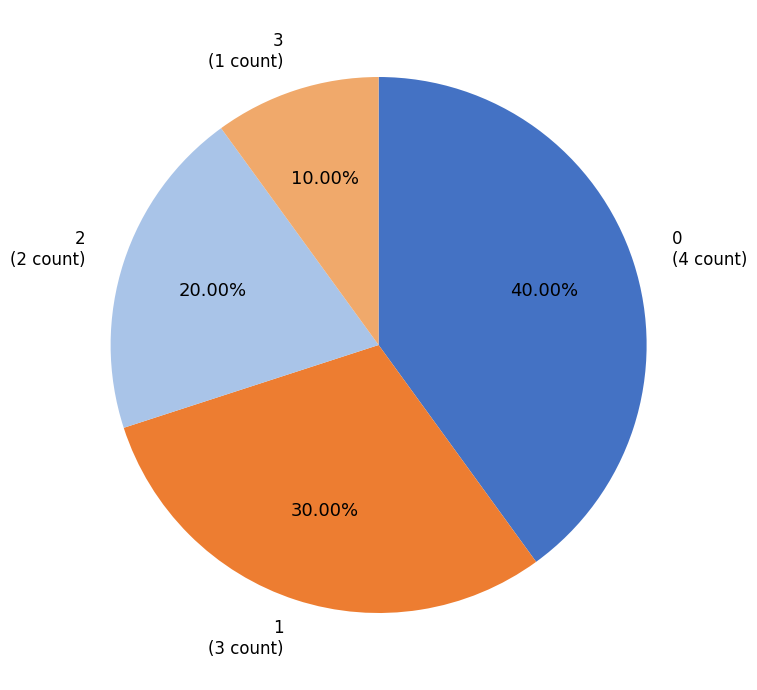

The 2 slice represents 20% of the pie. True or false?

True